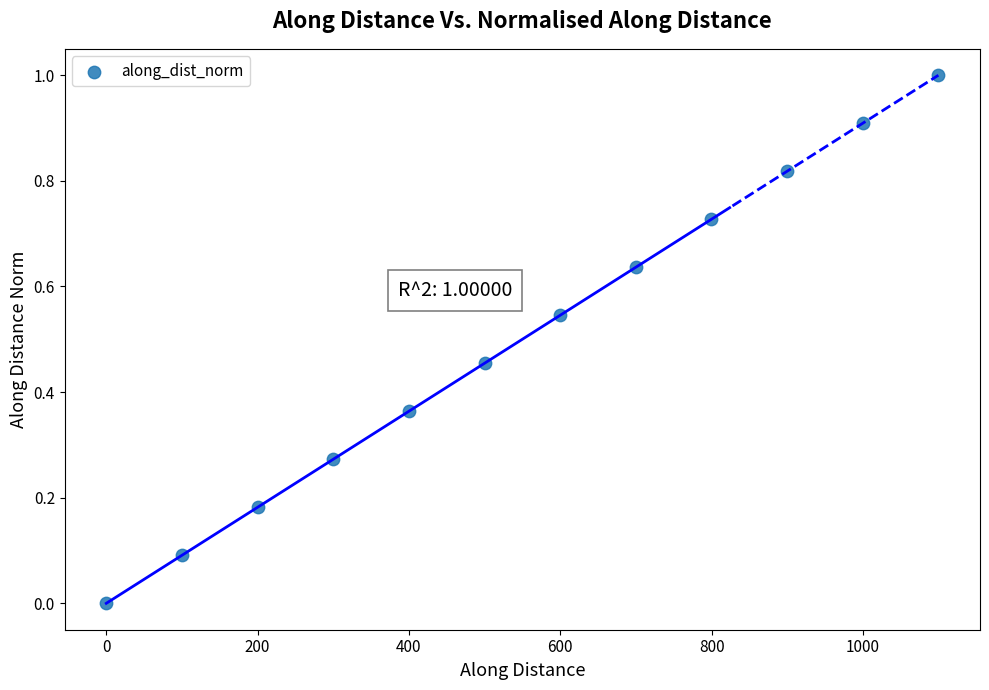

What is the range of Y values (max minus min)?

1.0